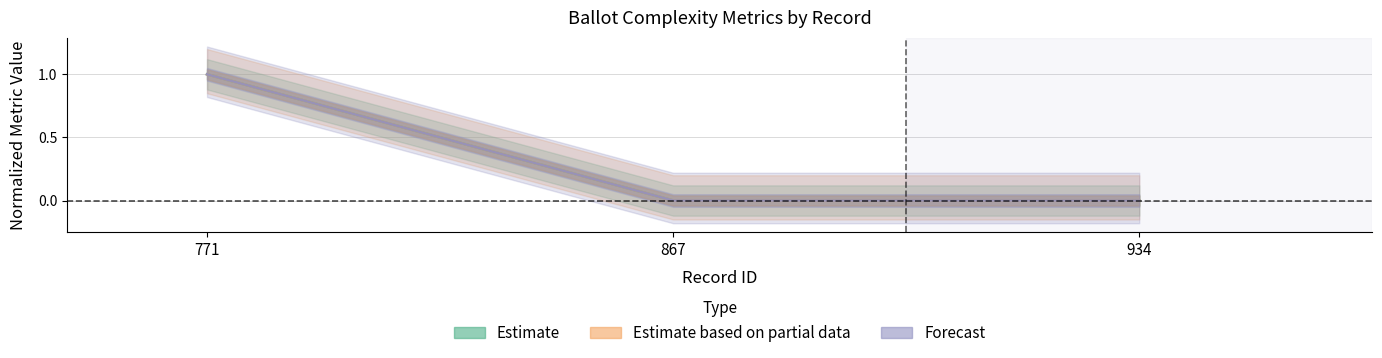

Reading left to right, list all the values displayed in this chart.

ballot_length: 771=1	867=0	934=0
flesch_kincaid_grade: 771=1	867=0	934=0
dale_chall_initial: 771=1	867=0	934=0